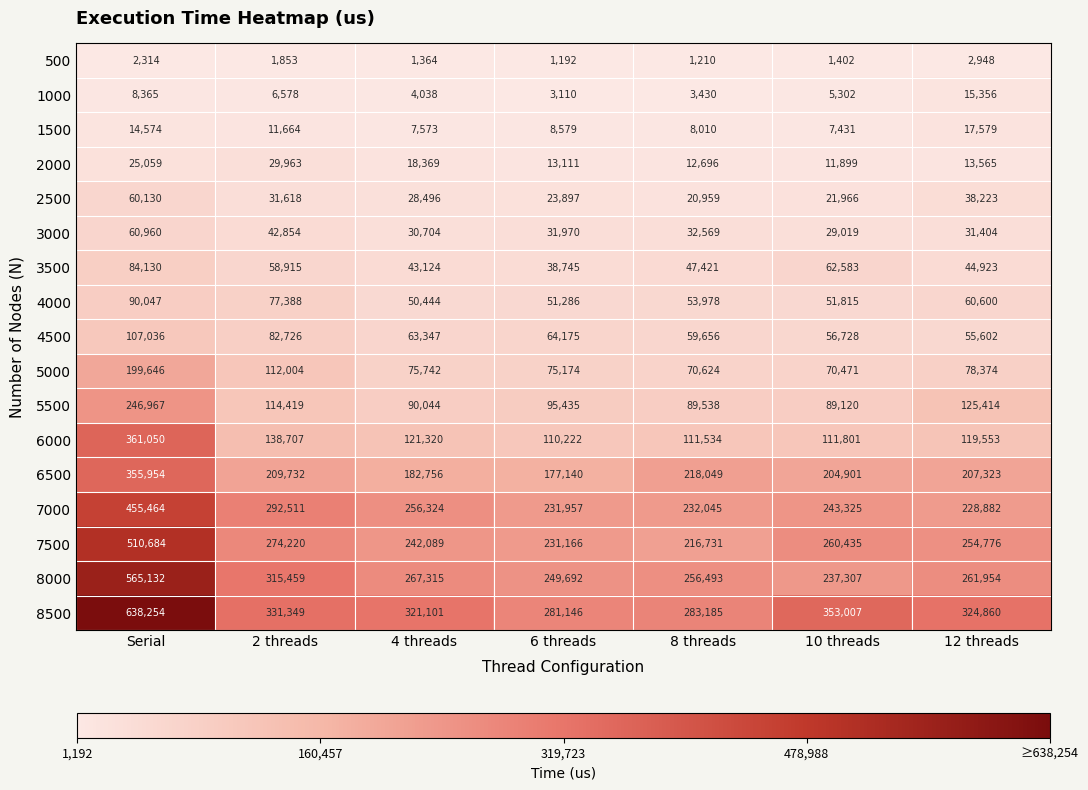

At which label does 8000 reach its peak?

Serial